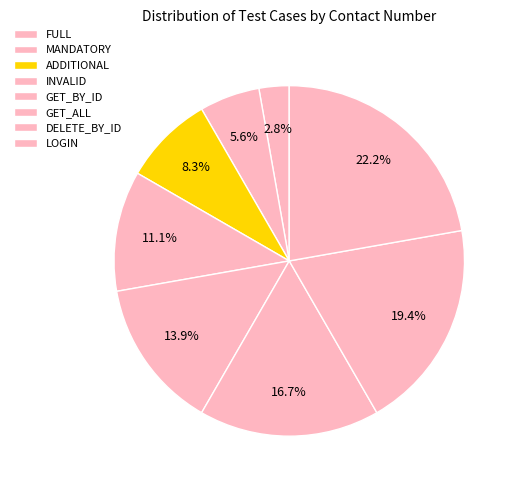

Does INVALID account for over 50% of the chart?

No